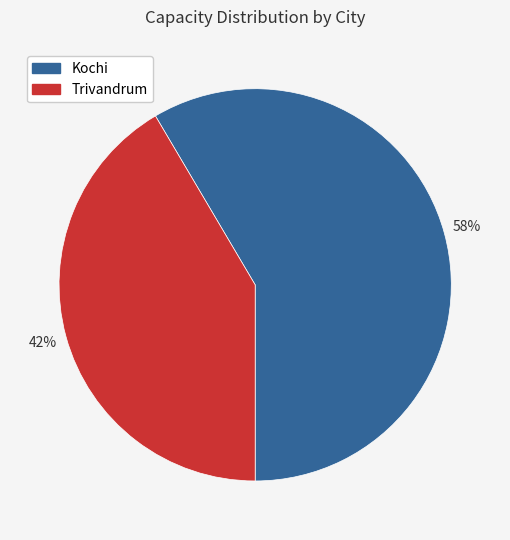

Do Kochi and Trivandrum together represent more than half of the pie?

Yes